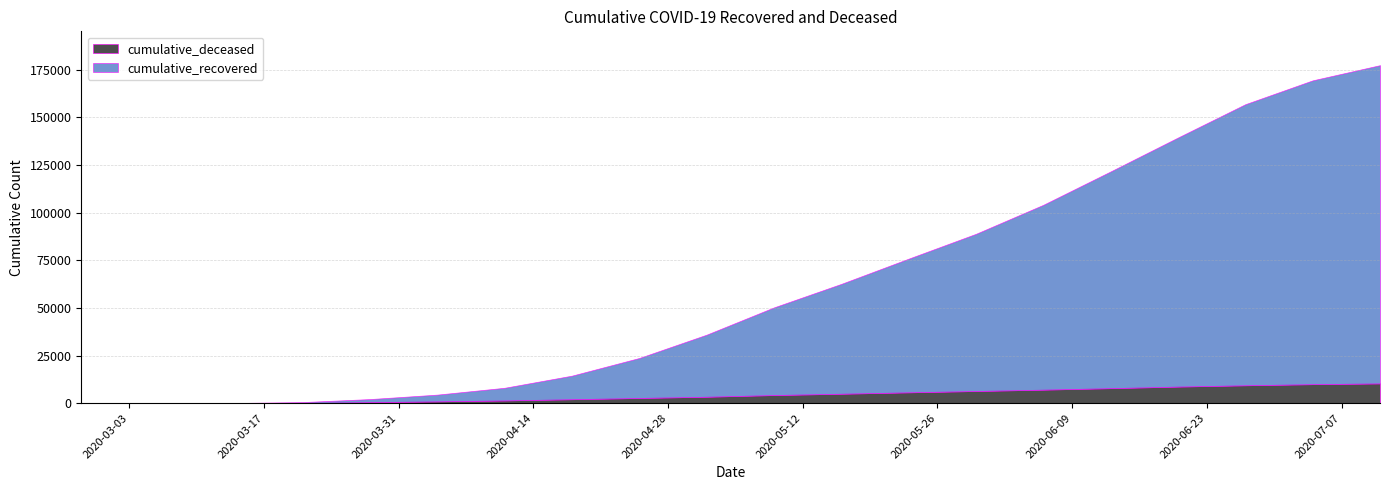

True or false: cumulative_deceased and cumulative_recovered intersect in this chart.

False